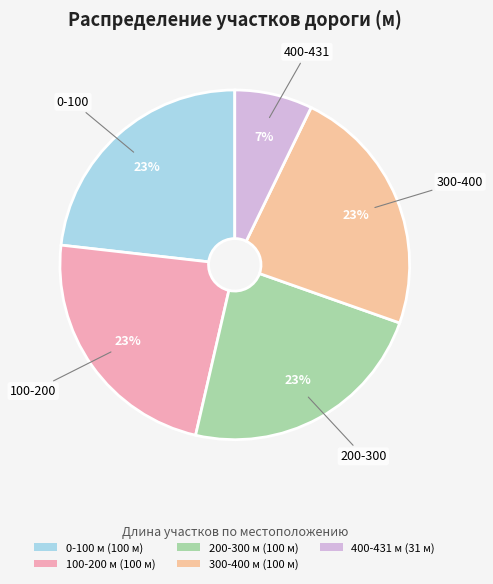

Is the sum of 400-431 and 0-100 greater than half?

No